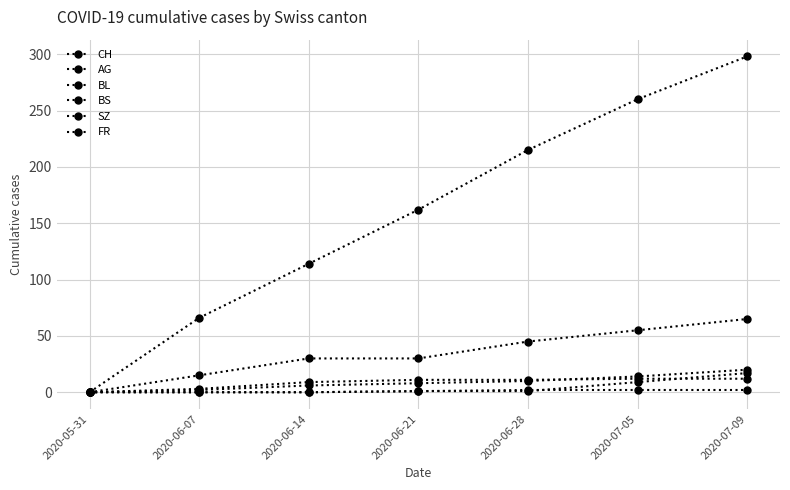

Between 2020-06-28 and 2020-07-09, which series saw the biggest shift?

CH